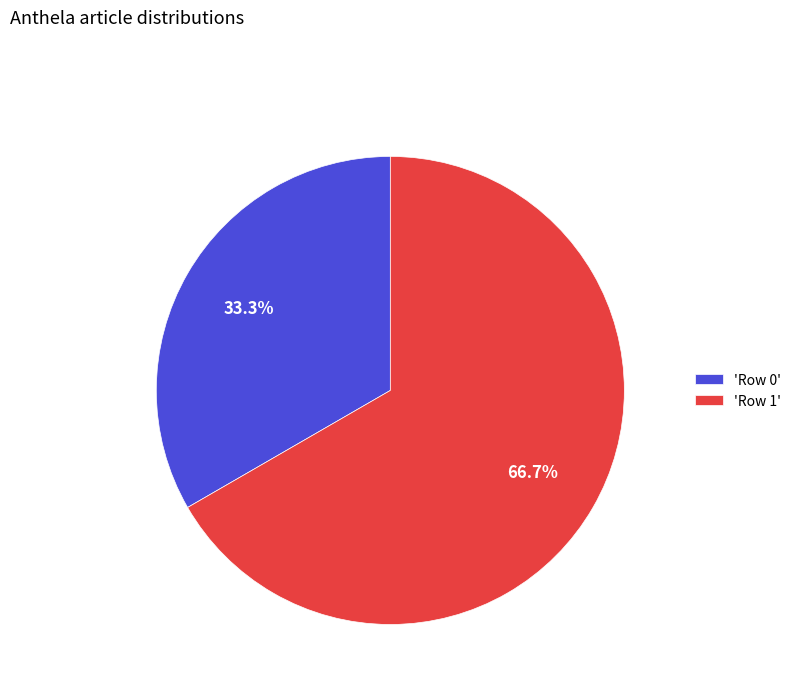

Combined, what portion of the pie is 'Row 0' and 'Row 1'?

100.0%